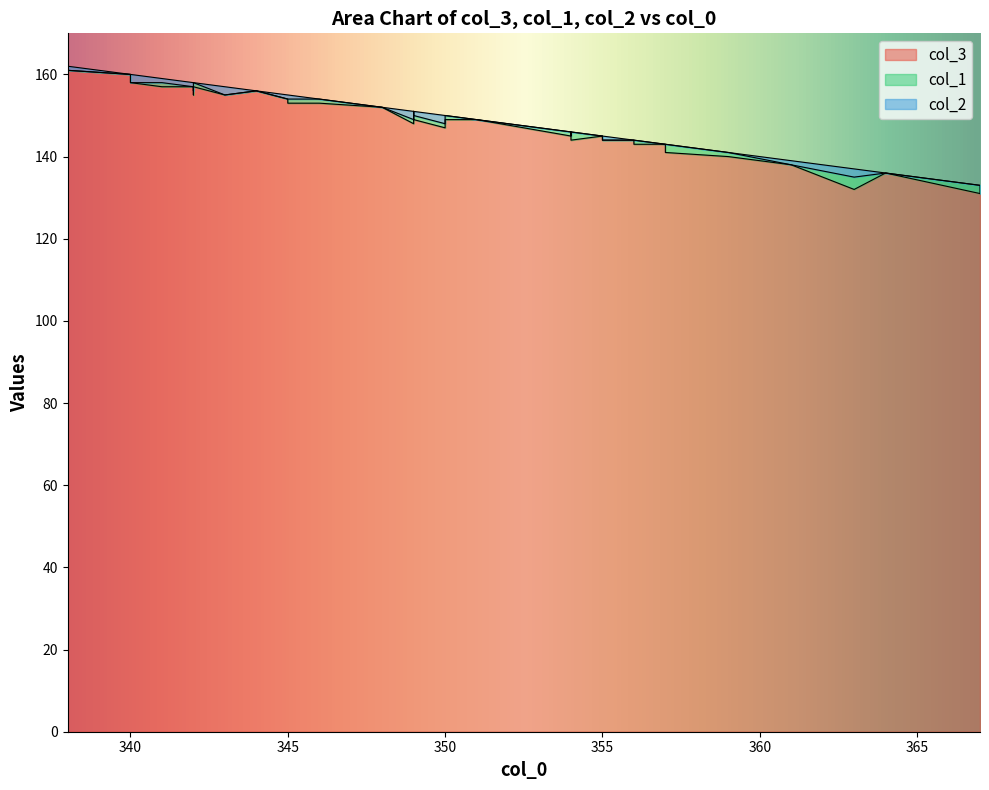

Which series has the widest spread of values?

col_3